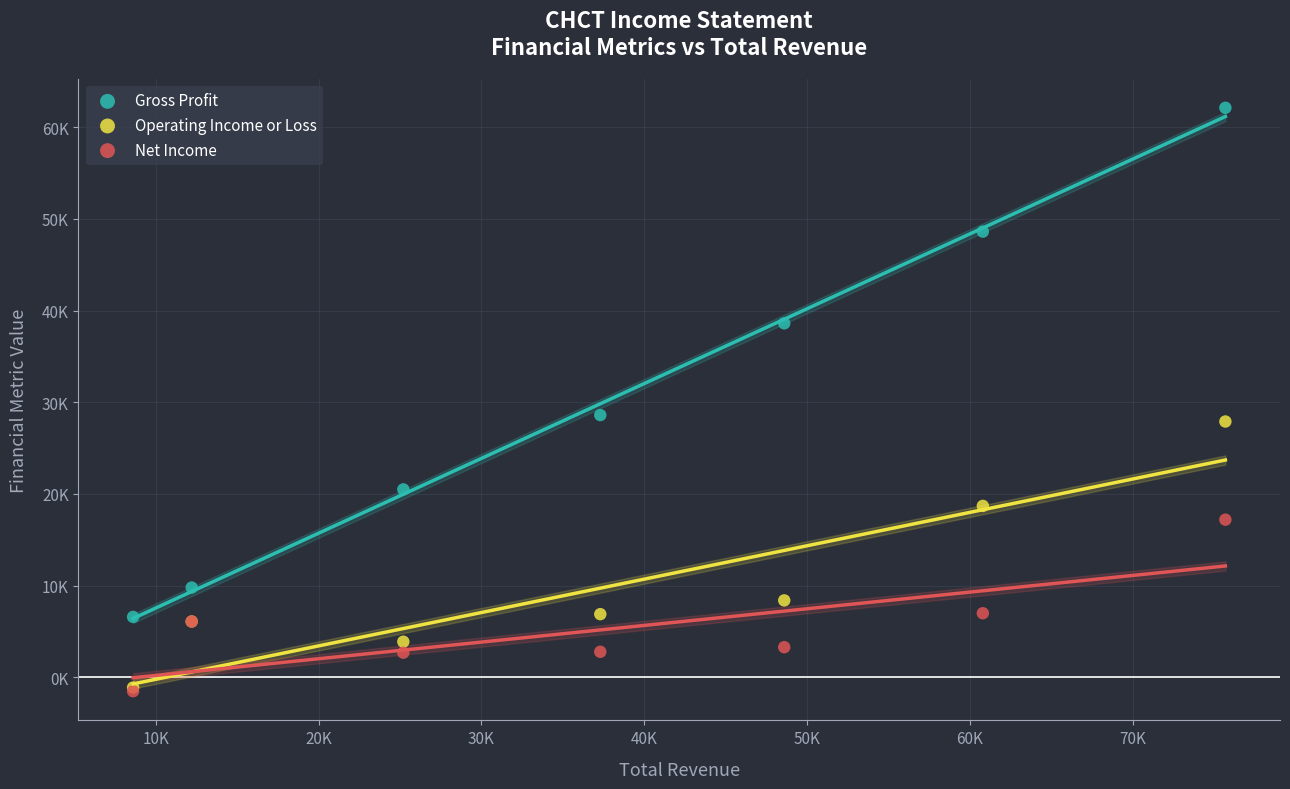

What are all the series names shown in the legend?

Gross Profit, Operating Income or Loss, Net Income